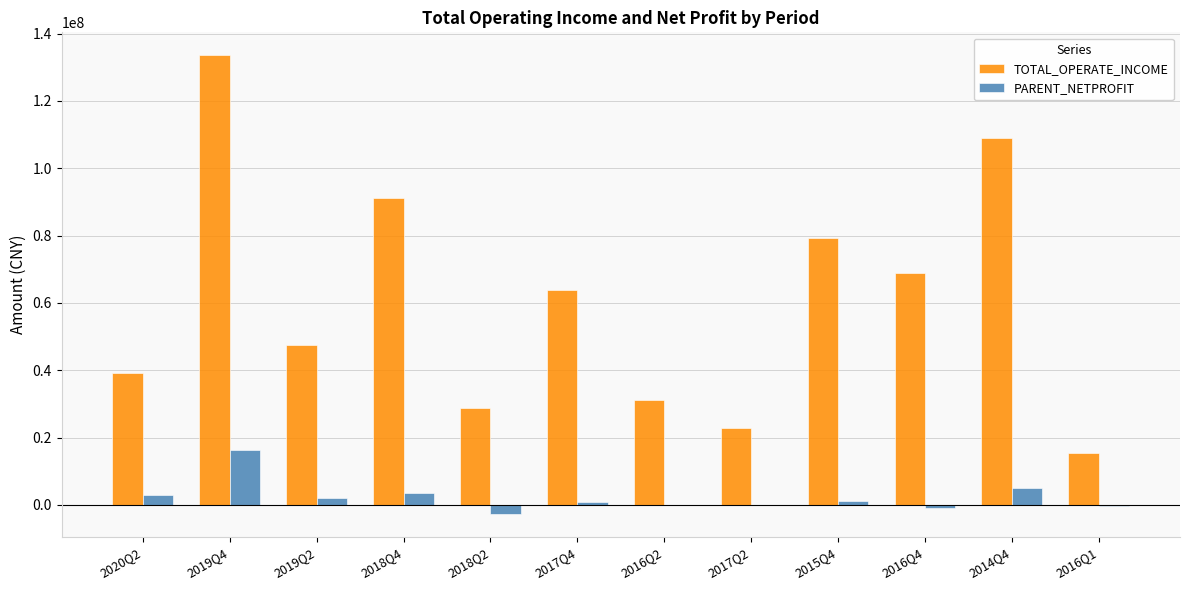

Which series changed the most between 2014Q4 and 2016Q1?

TOTAL_OPERATE_INCOME